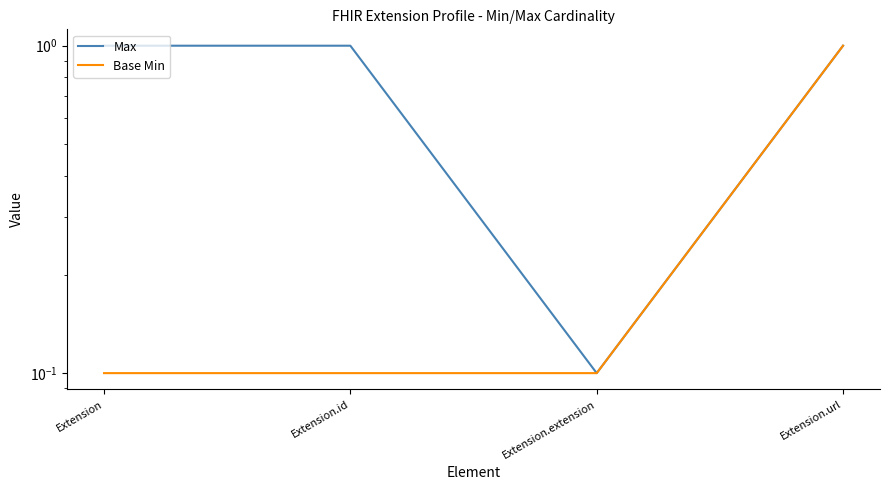

Is the value of Base Min at Extension.id greater than the value of Max at Extension?

No